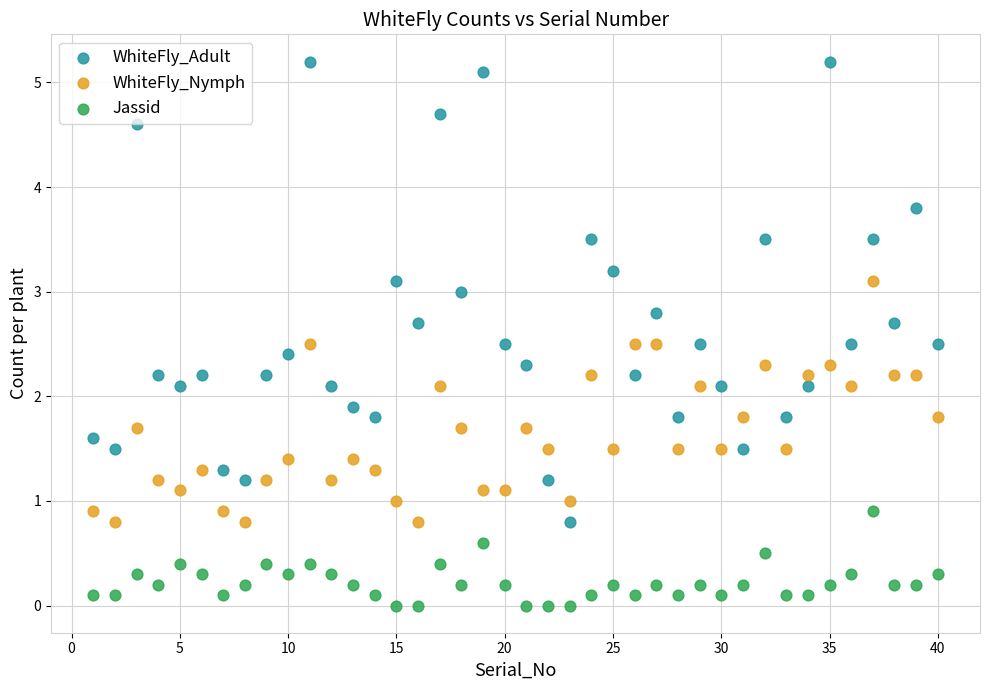

Which series has the largest Y range (max minus min)?

WhiteFly_Adult